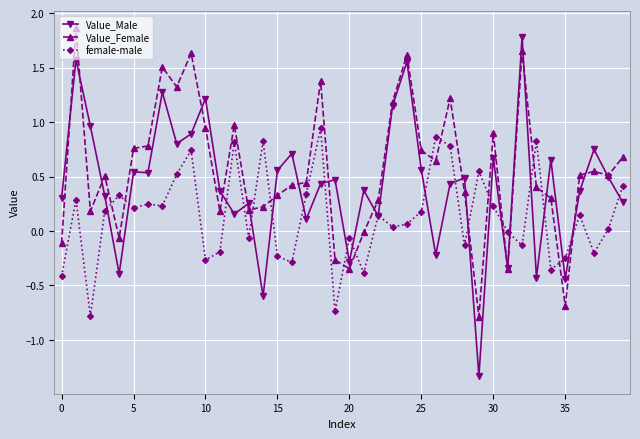

Which series ends up on top after the final intersection of female-male and Value_Female?

Value_Female